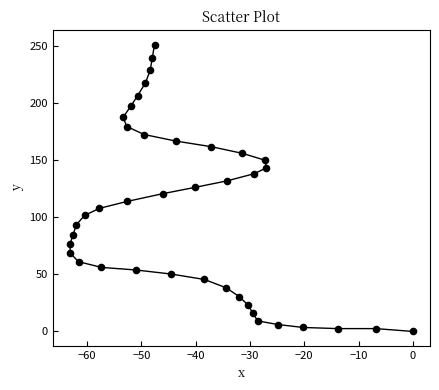

What is the range of X values (max minus min)?

63.2